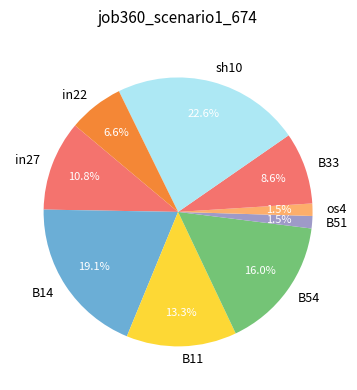

To the nearest percent, what portion does B33 represent?

9%